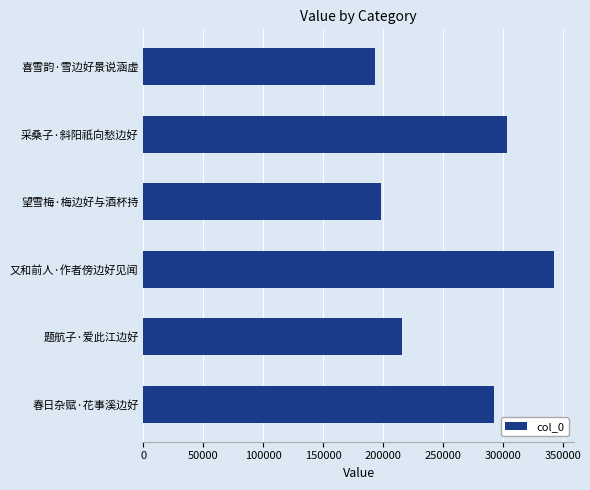

What is the difference between the values at 又和前人·作者傍边好见闻 and 喜雪韵·雪边好景说涵虚?

148942